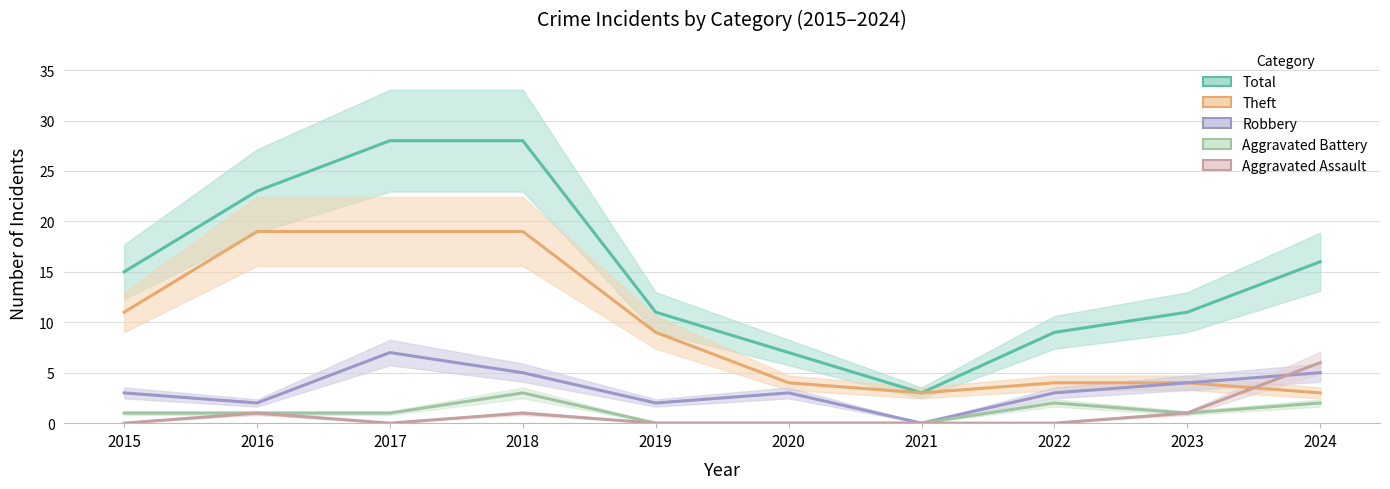

Which category has the lowest value in the Aggravated Battery series?

2019